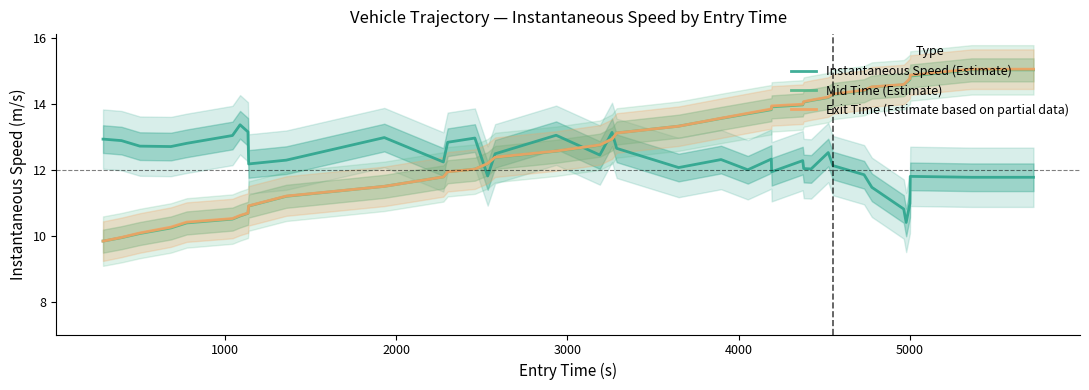

What is the minimum value for Exit Time (Estimate based on partial data)?

9.8